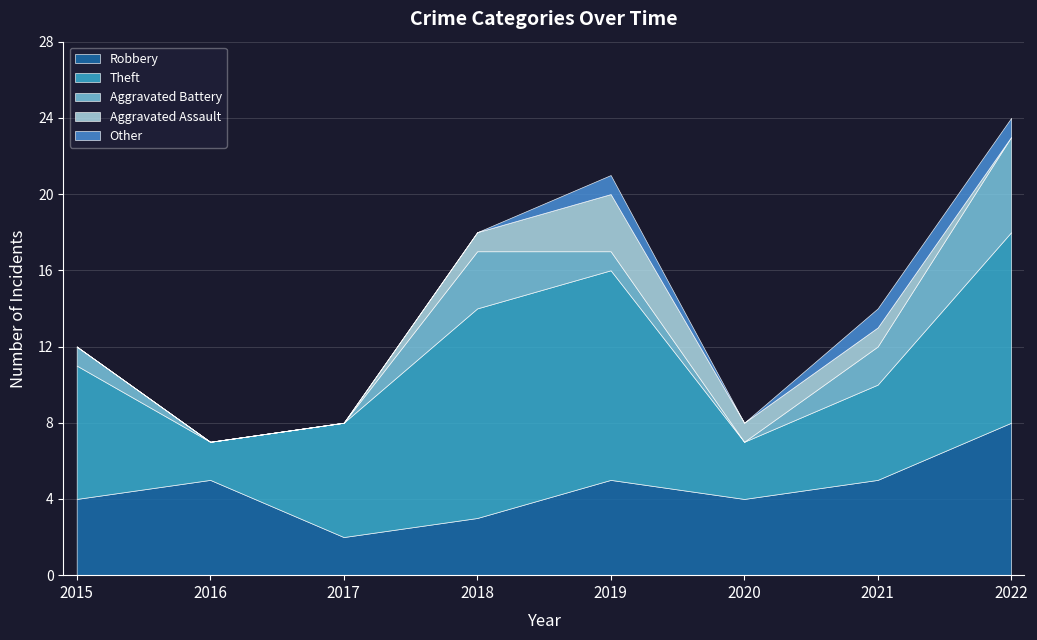

True or false: Other has a value of 1 at 2019.

True